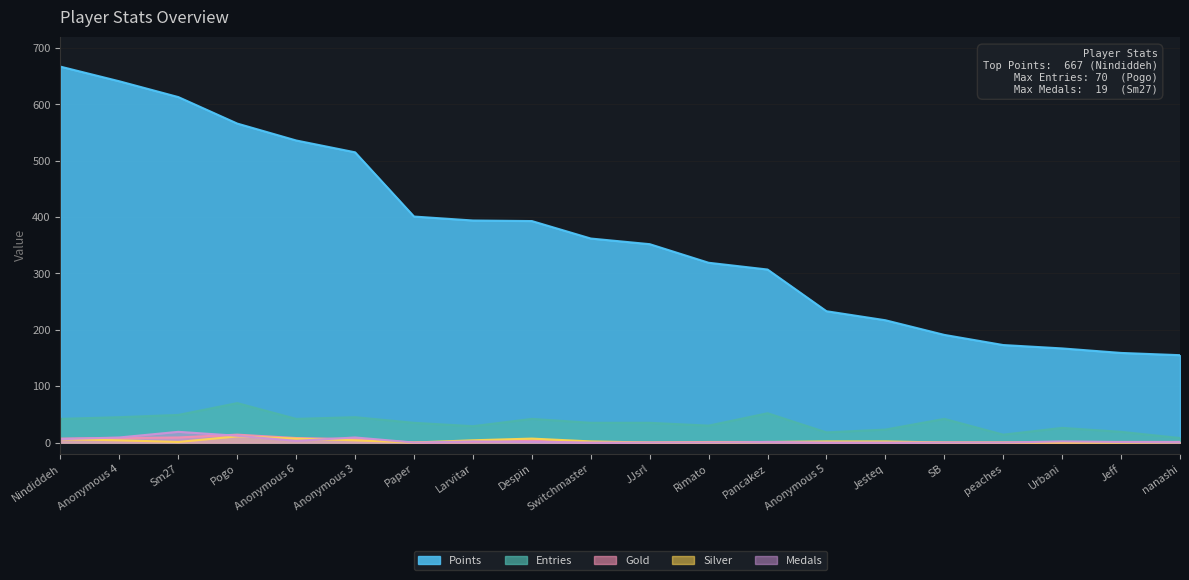

What is the sum of the Gold values at Switchmaster and Despin?

3